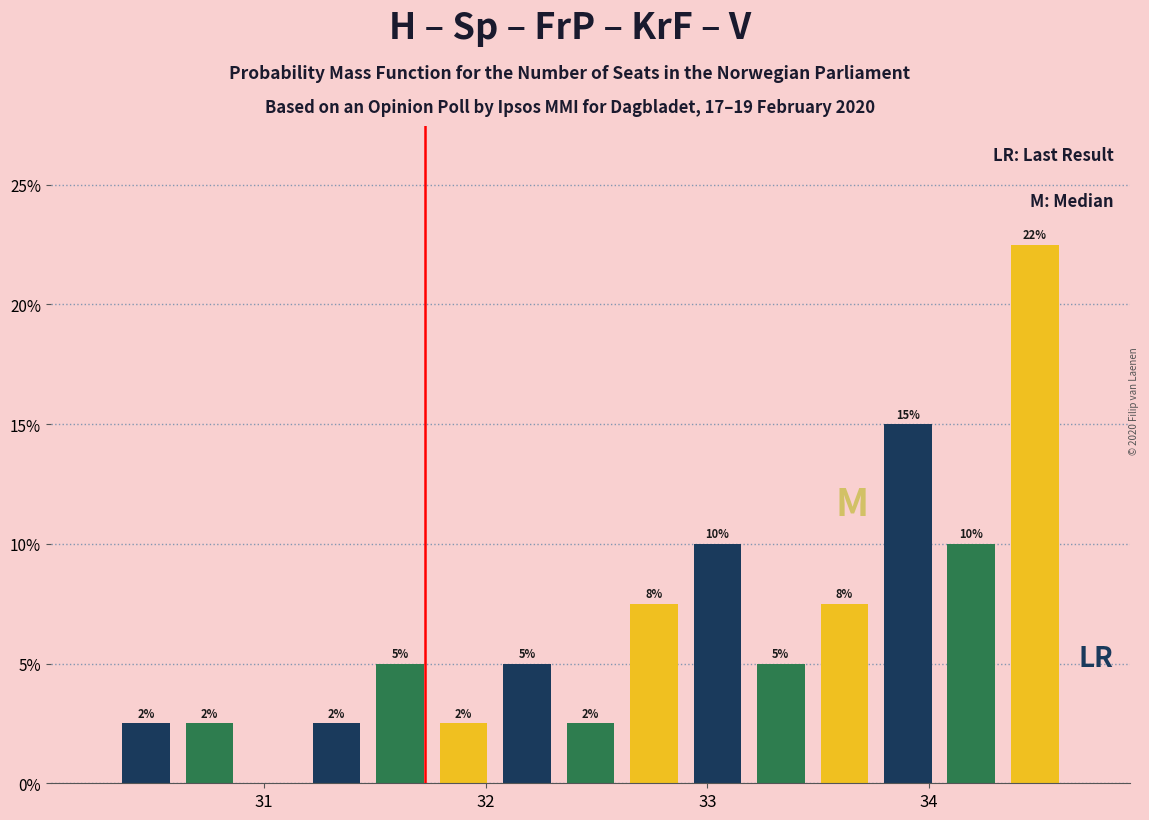

Read against the x-axis, roughly where is the centre of the tallest bar?

34.5